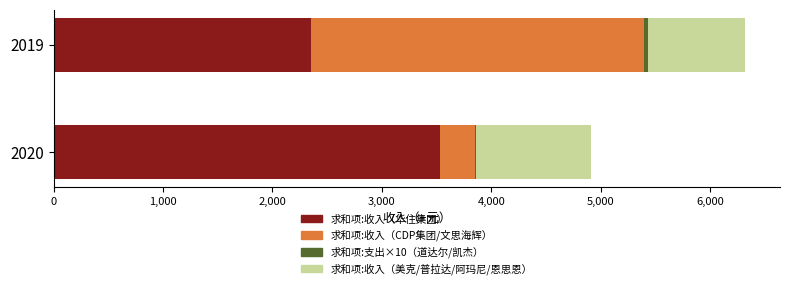

At which label does 求和项:收入（华住集团） reach its peak?

2020